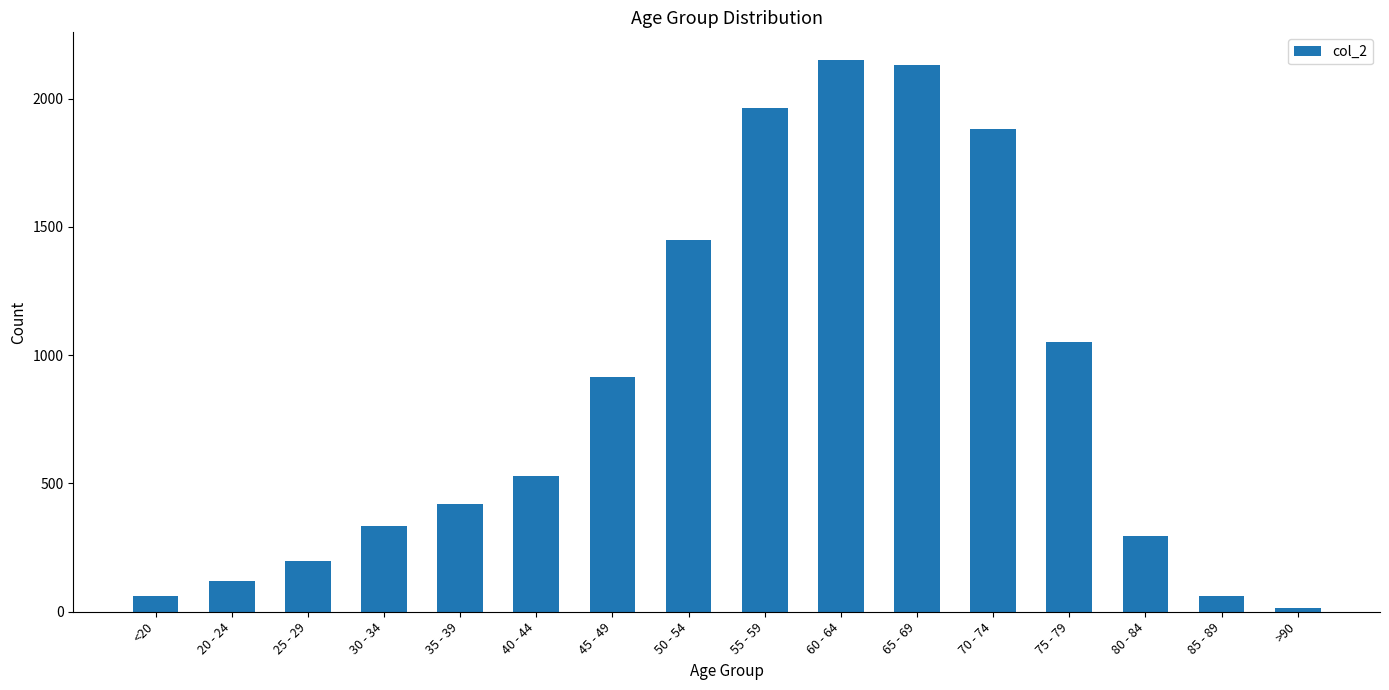

Reading right to left, extract all data points from this chart.

15	62	296	1053	1882	2130	2151	1965	1450	915	530	420	333	196	121	62